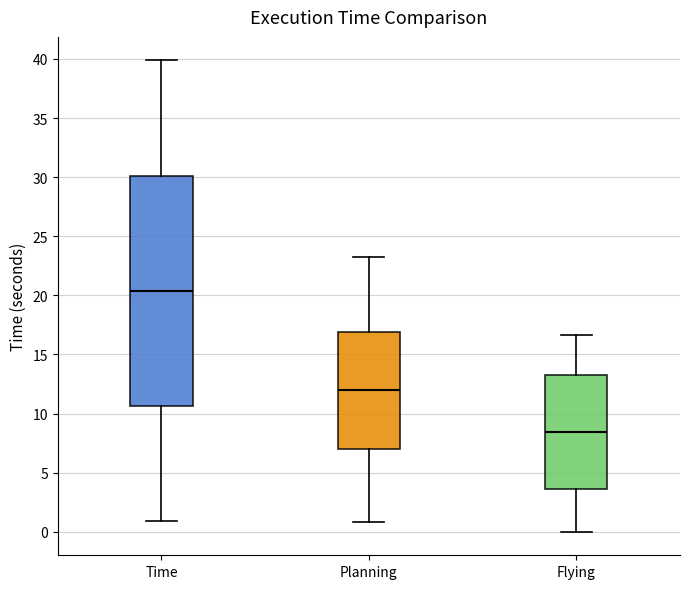

Which box is the tallest, from its lower edge to its upper edge?

Time